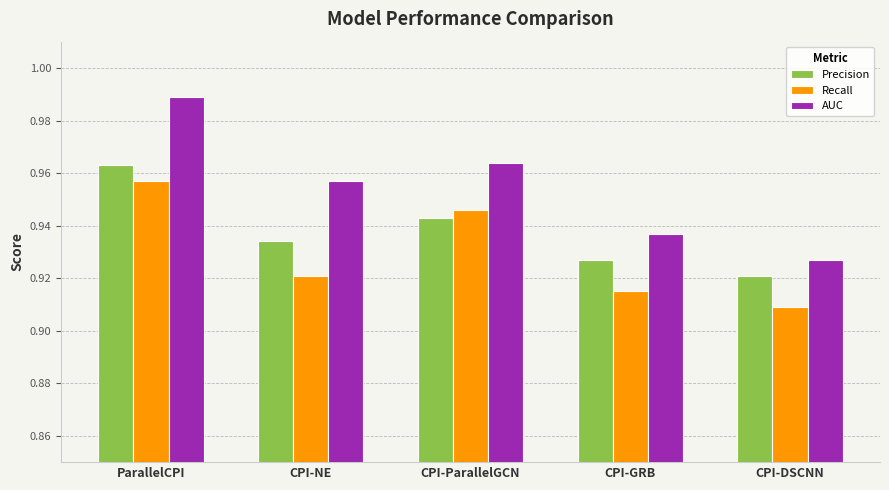

At which label does AUC reach its minimum?

CPI-DSCNN